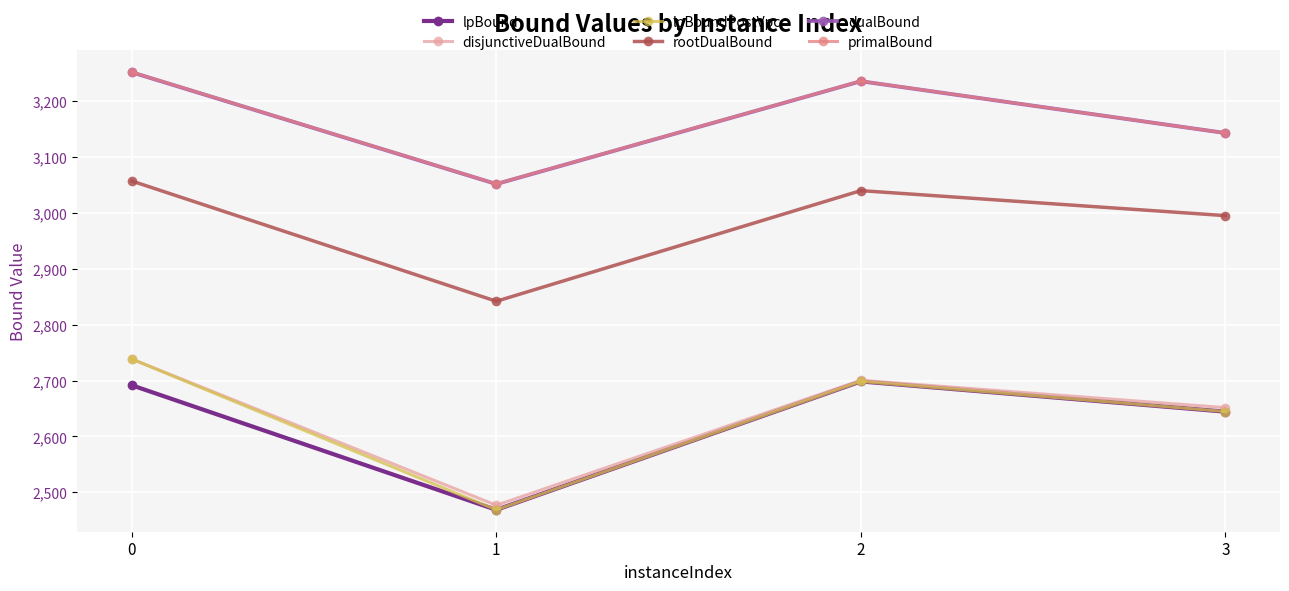

What is the minimum value for primalBound?

3052.0